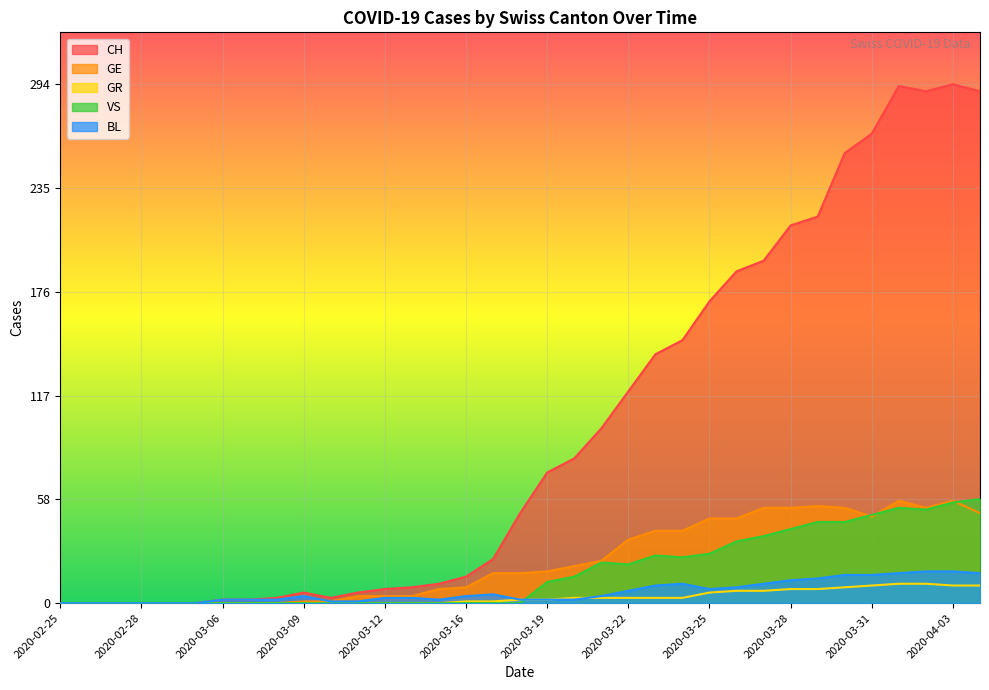

Which has a higher value, 2020-03-07 or 2020-03-10?

2020-03-10